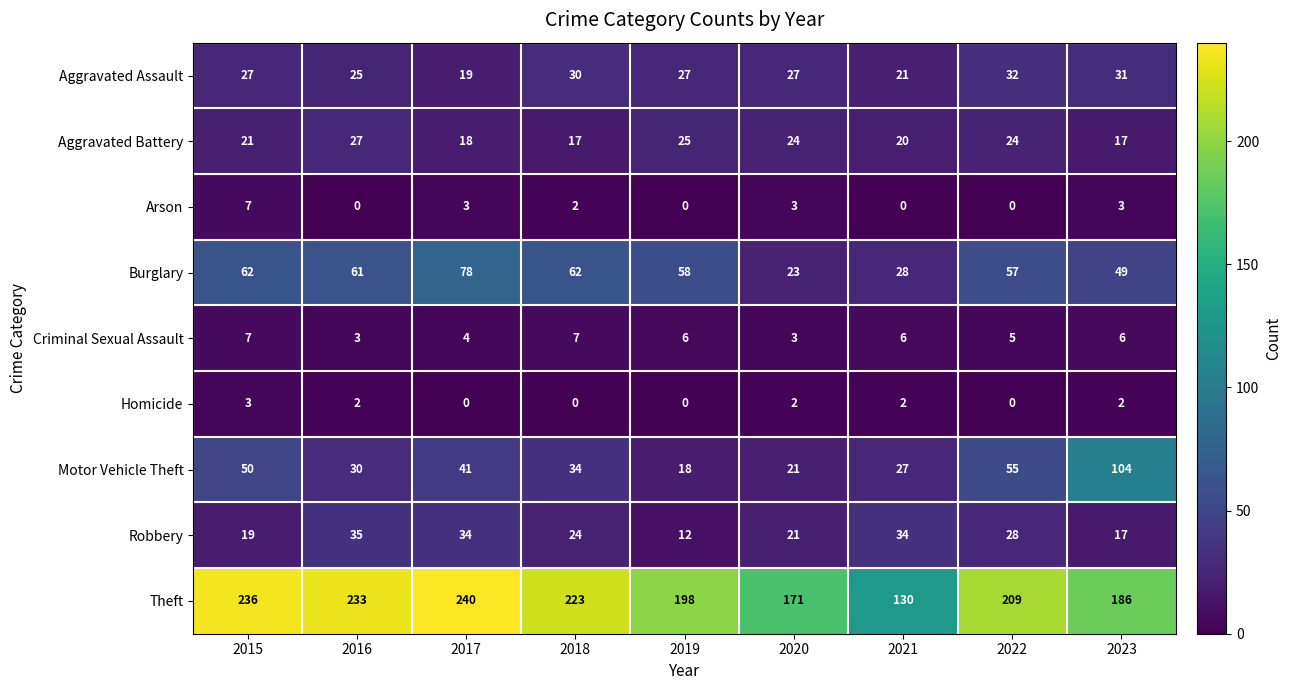

What is the sum of the Aggravated Assault values at 2015 and 2021?

48